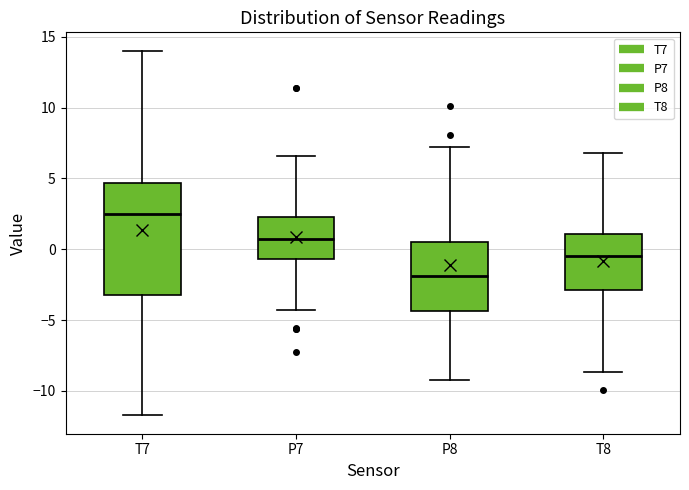

Which box's median line is the lowest?

P8